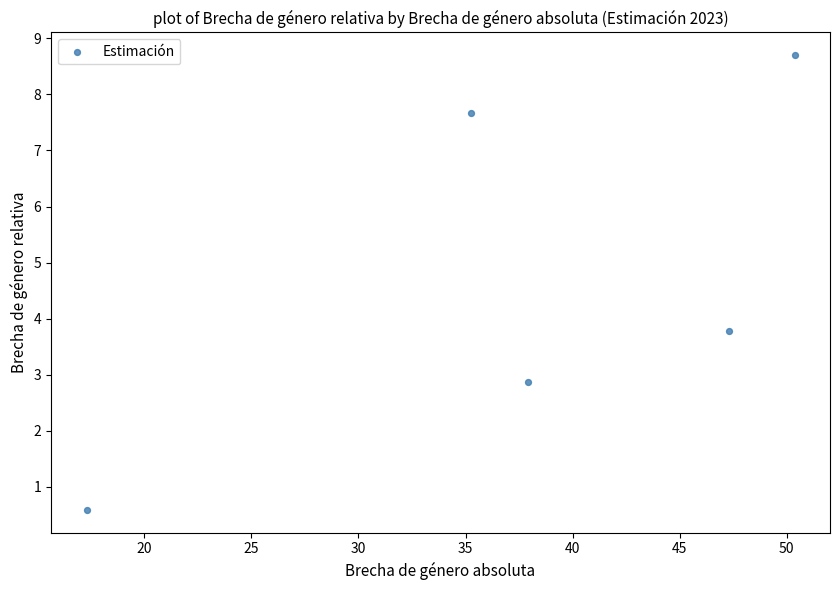

What is the range of Y values (max minus min)?

8.1